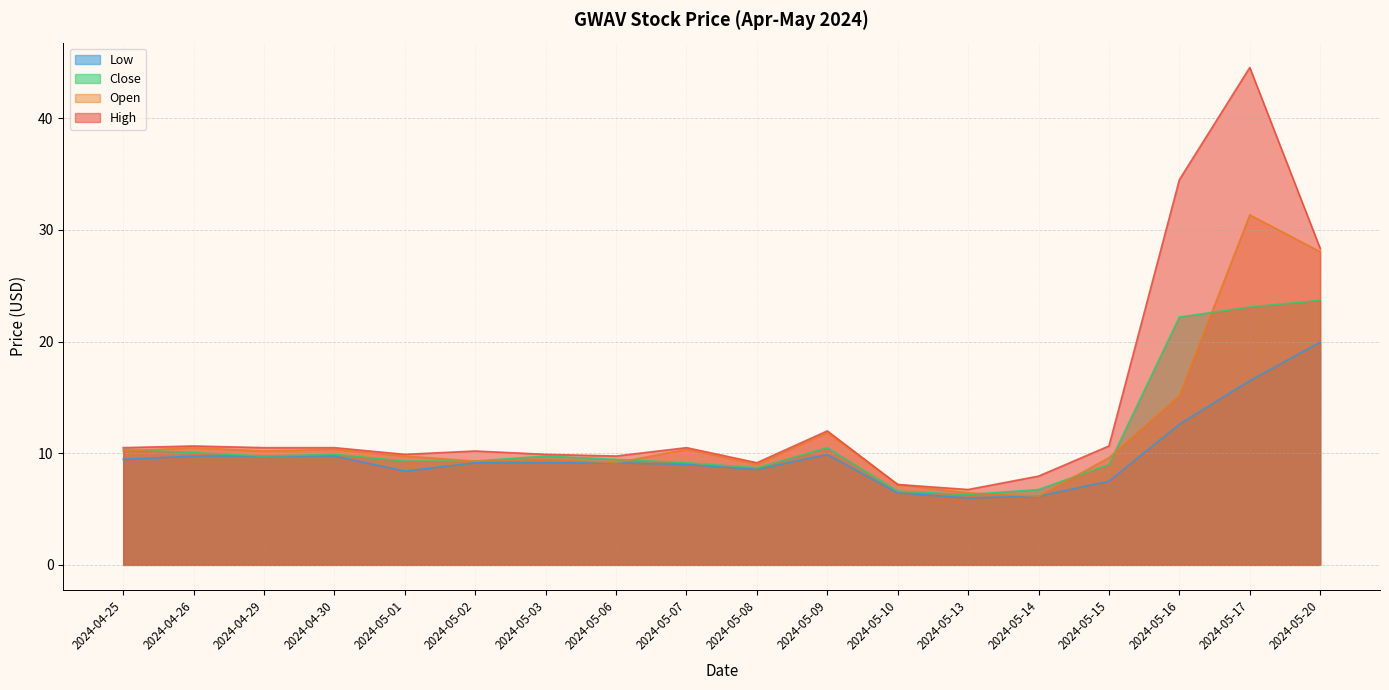

Which has a higher value, 2024-05-08 or 2024-05-02?

2024-05-02